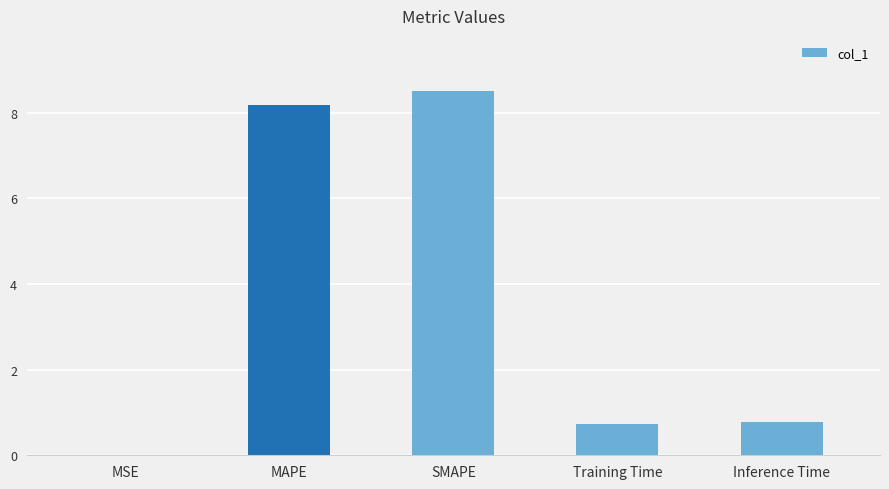

Read the value at Training Time.

0.7